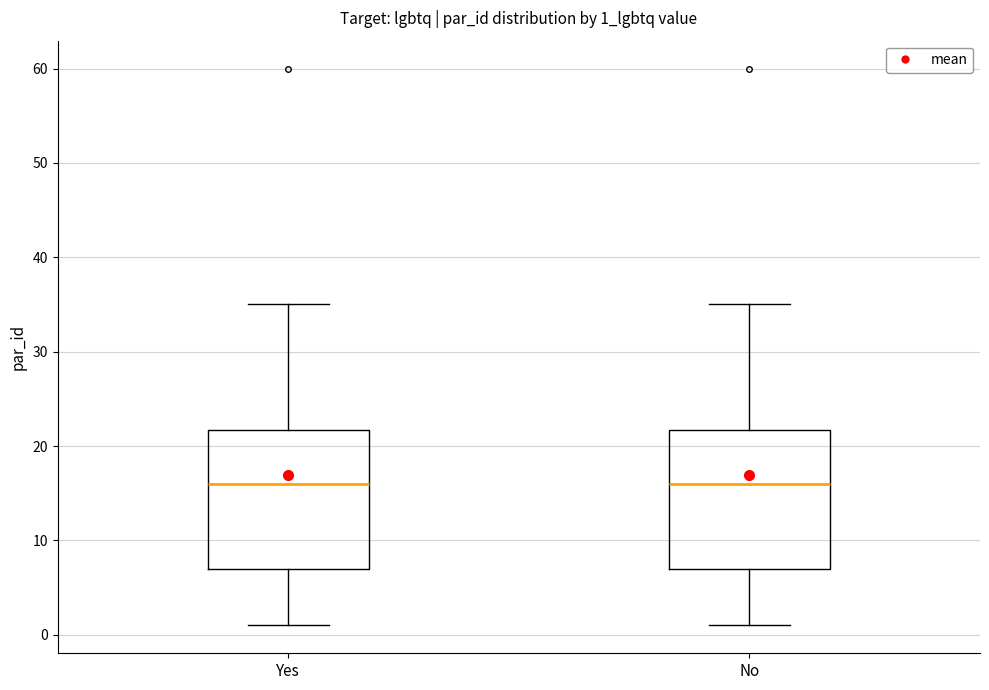

Reading left to right, transcribe this box plot: for each box, give where its median line is, the range the box spans, and where its two whiskers end, as read against the y-axis. The values are not printed on the chart, so give them approximately, as read against the axis.

Yes: median 16, box 7 to 22, whiskers 1 to 35
No: median 16, box 7 to 22, whiskers 1 to 35